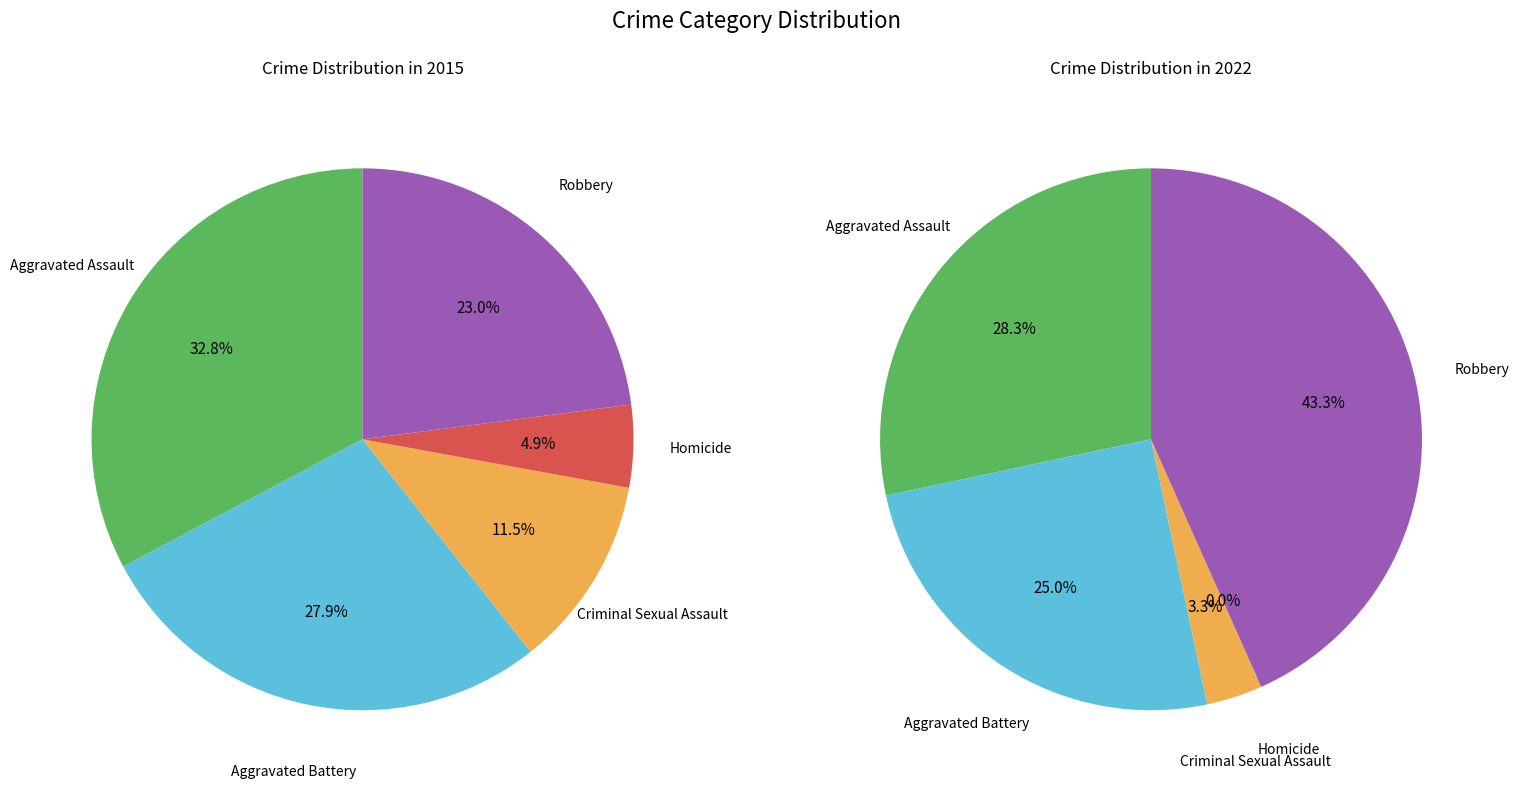

To the nearest percent, what is the difference between the largest and smallest slice percentages?

43%